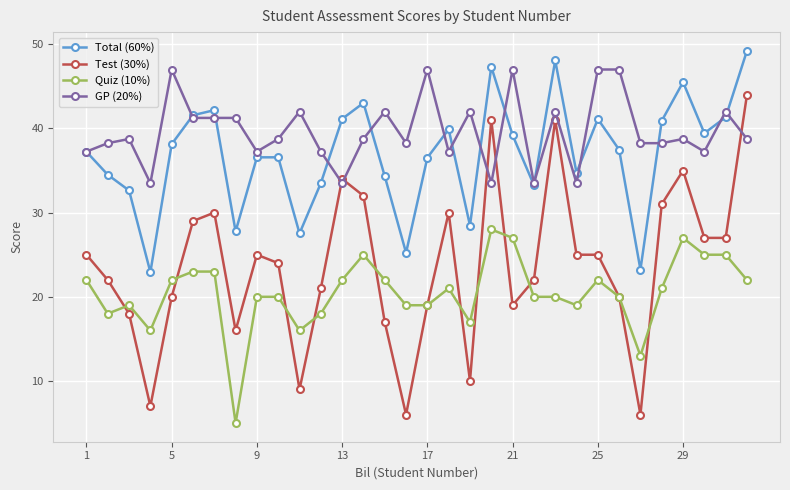

What is the minimum value shown in the chart?

5.0